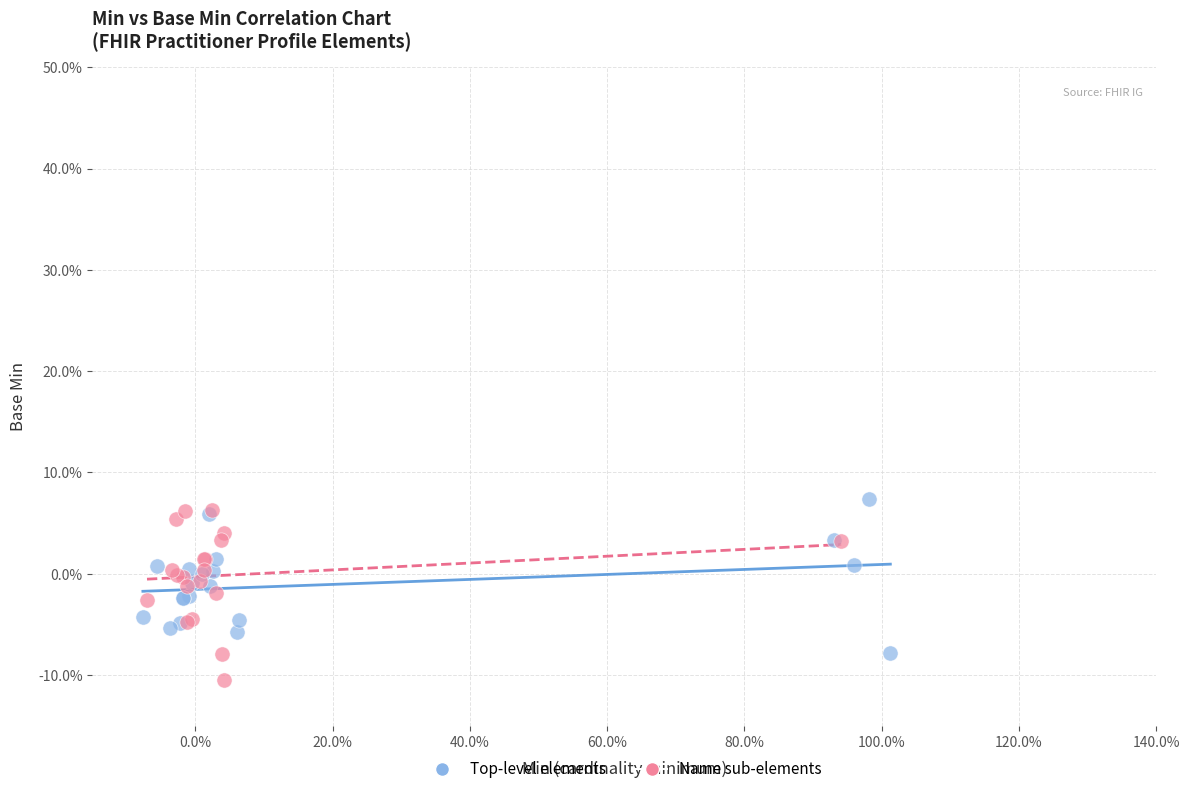

Which series reaches the minimum Y coordinate?

Name sub-elements